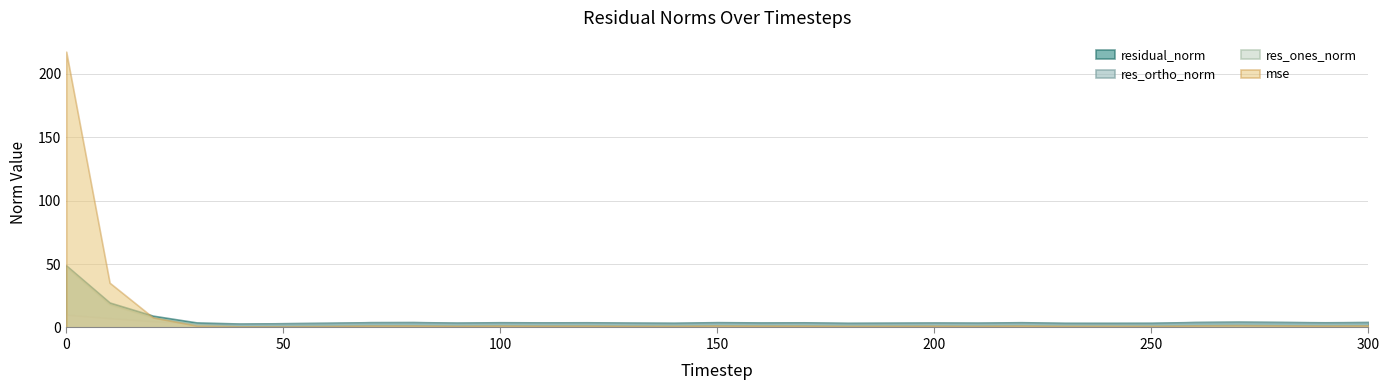

Where is the first local maximum for residual_norm?

80